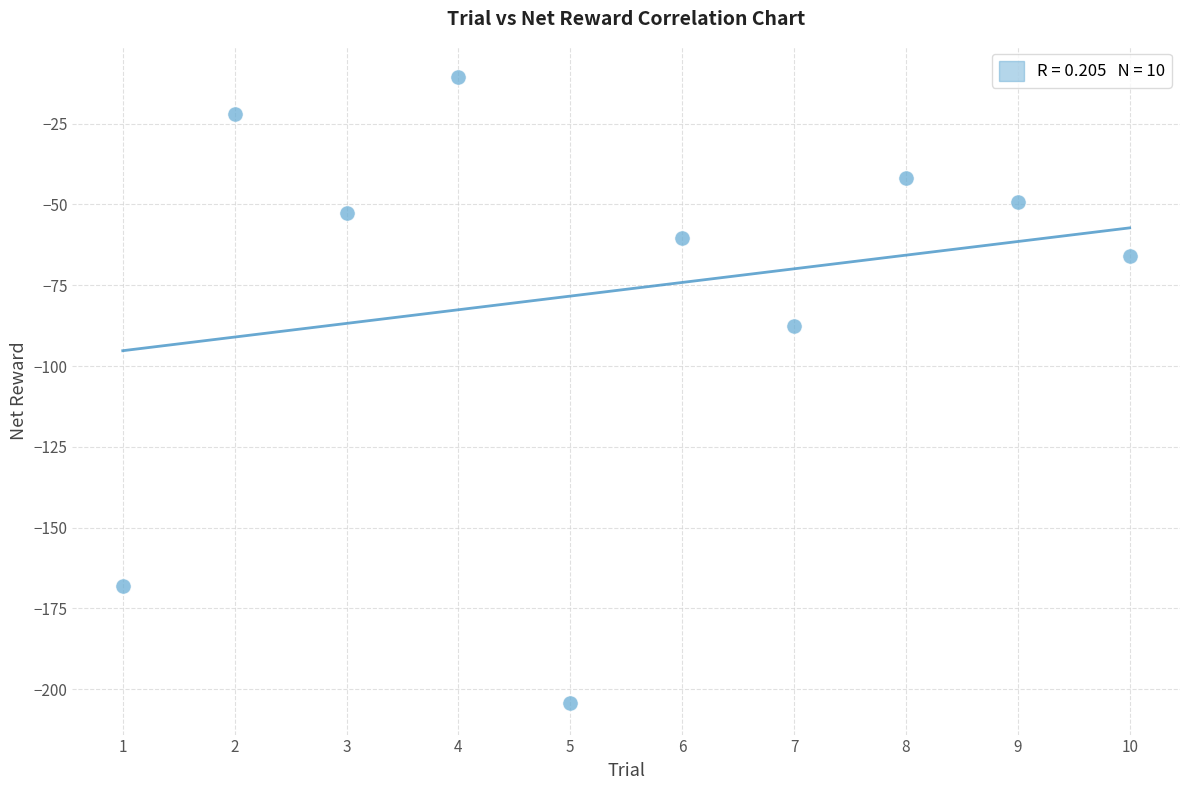

What is the range of Y values (max minus min)?

193.7